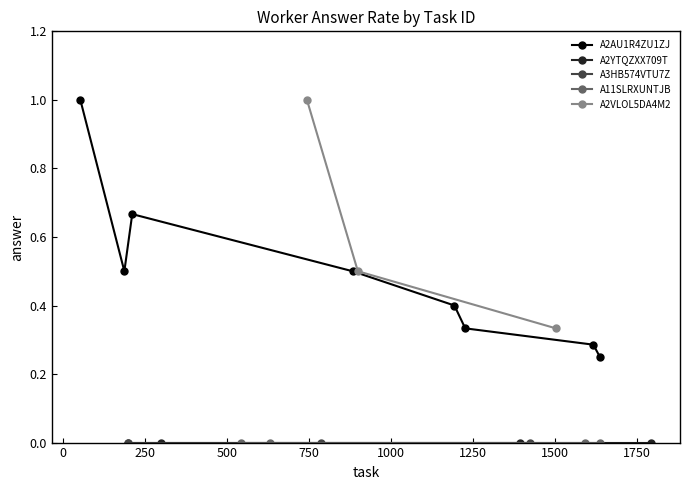

What is the highest value of the A2AU1R4ZU1ZJ series?

1.0